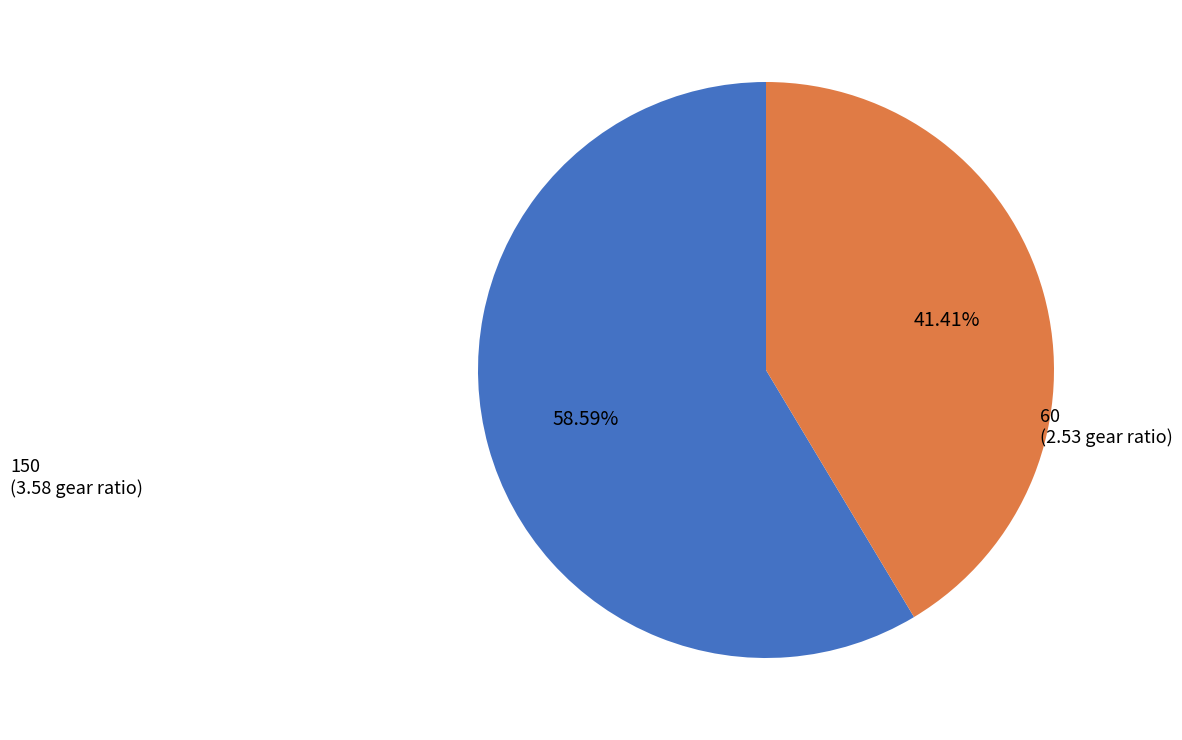

Between 150 and 60, which is larger?

150